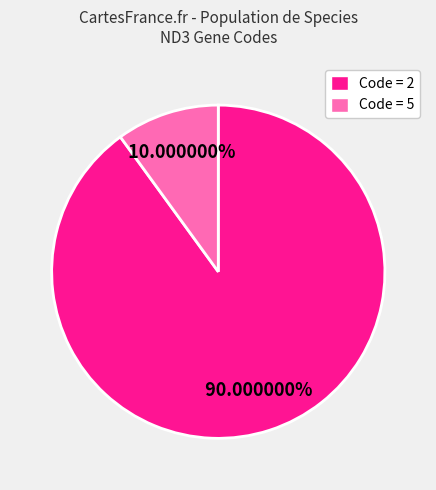

How many slices are in this pie chart?

2